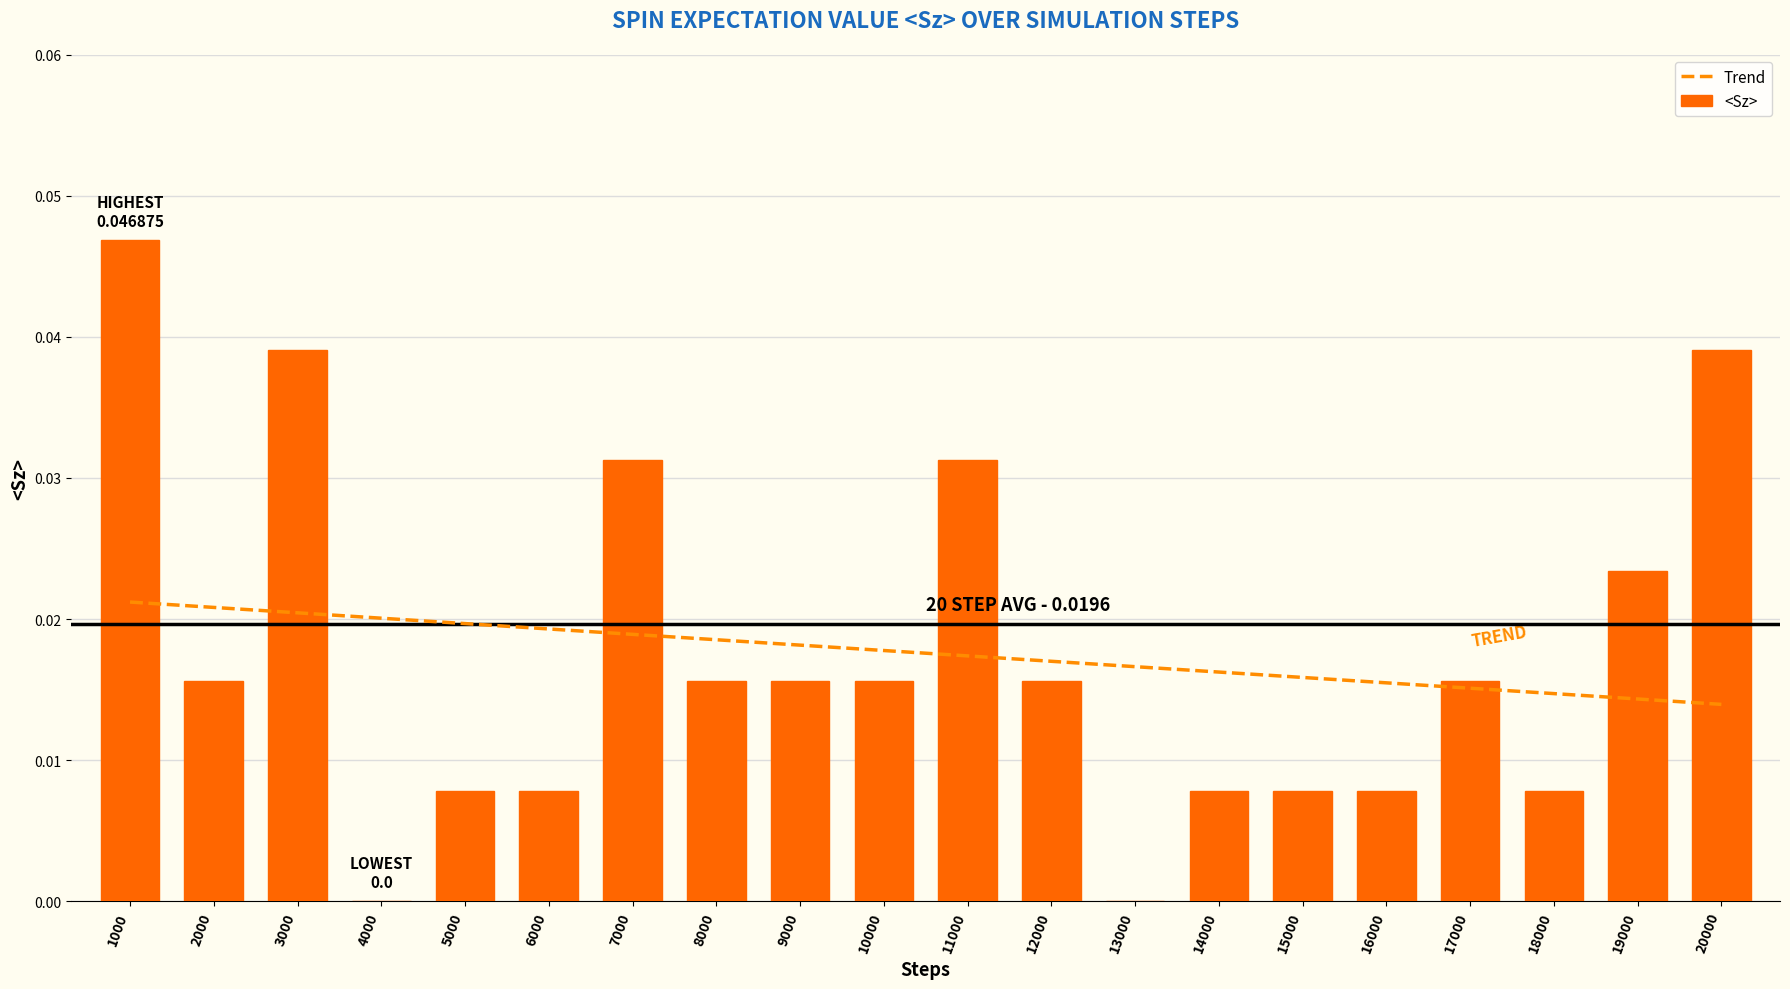

Is it true that the value at 18000 is 0.0?

False